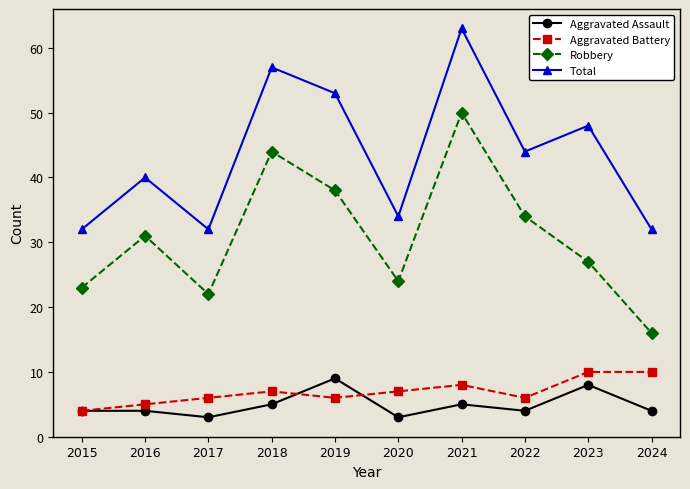

What is the sum of all Total values?

435